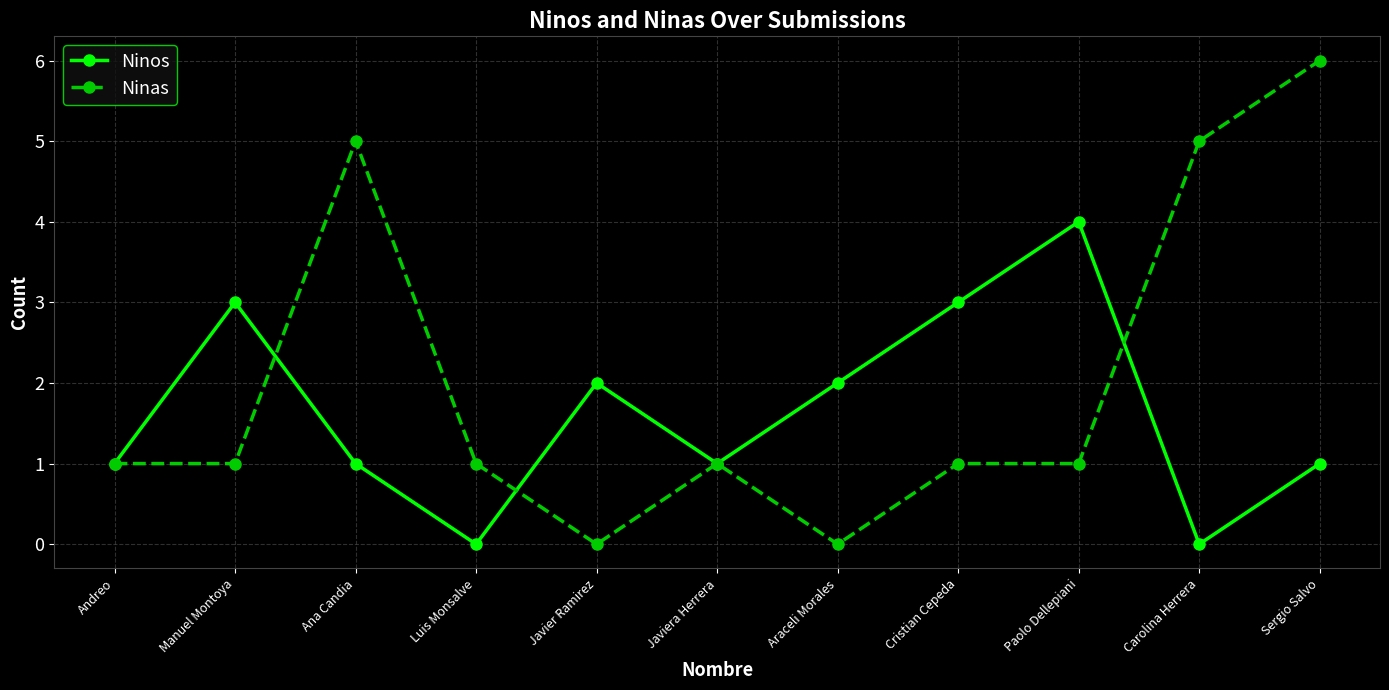

Reading left to right, what are all the values shown in this chart?

Ninos: Andreo=1	Manuel Montoya=3	Ana Candia=1	Luis Monsalve=0	Javier Ramirez=2	Javiera Herrera=1	Araceli Morales=2	Cristian Cepeda=3	Paolo Dellepiani=4	Carolina Herrera=0	Sergio Salvo=1
Ninas: Andreo=1	Manuel Montoya=1	Ana Candia=5	Luis Monsalve=1	Javier Ramirez=0	Javiera Herrera=1	Araceli Morales=0	Cristian Cepeda=1	Paolo Dellepiani=1	Carolina Herrera=5	Sergio Salvo=6